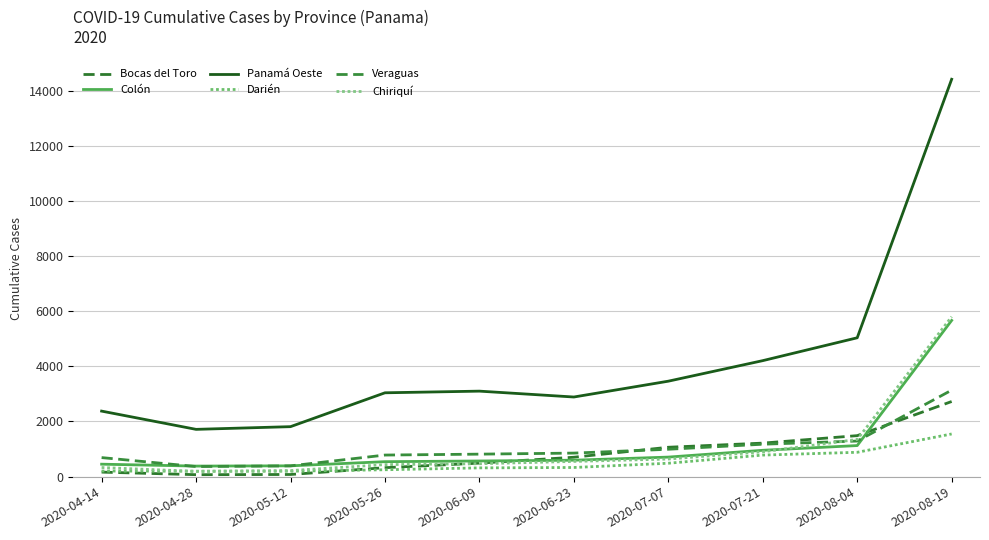

At which category is the sum across all series the highest?

2020-08-19